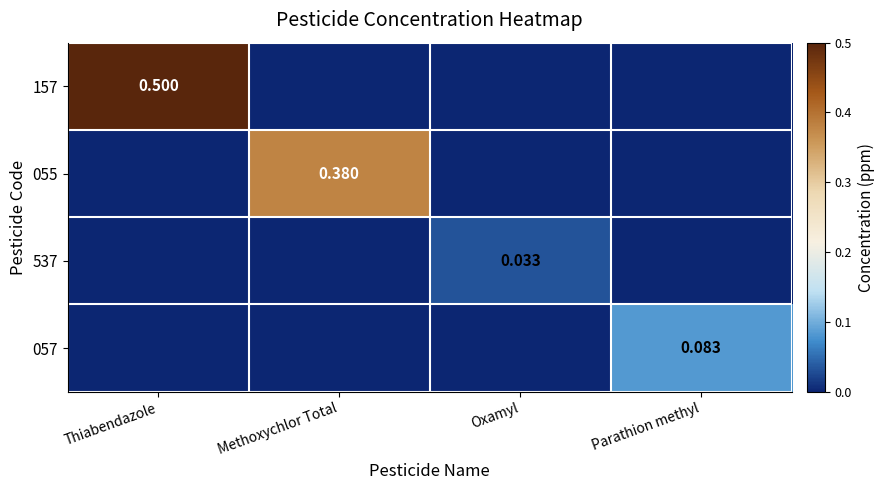

Where is 055 nearest to the value 0?

Thiabendazole